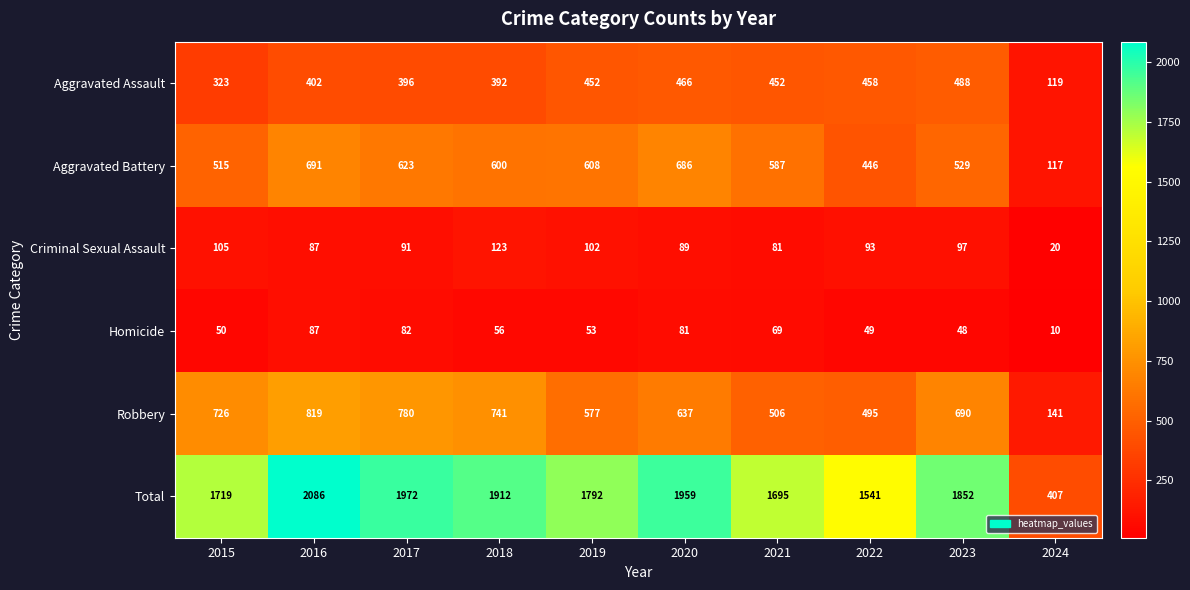

Where does the Criminal Sexual Assault series first go above 93?

2015